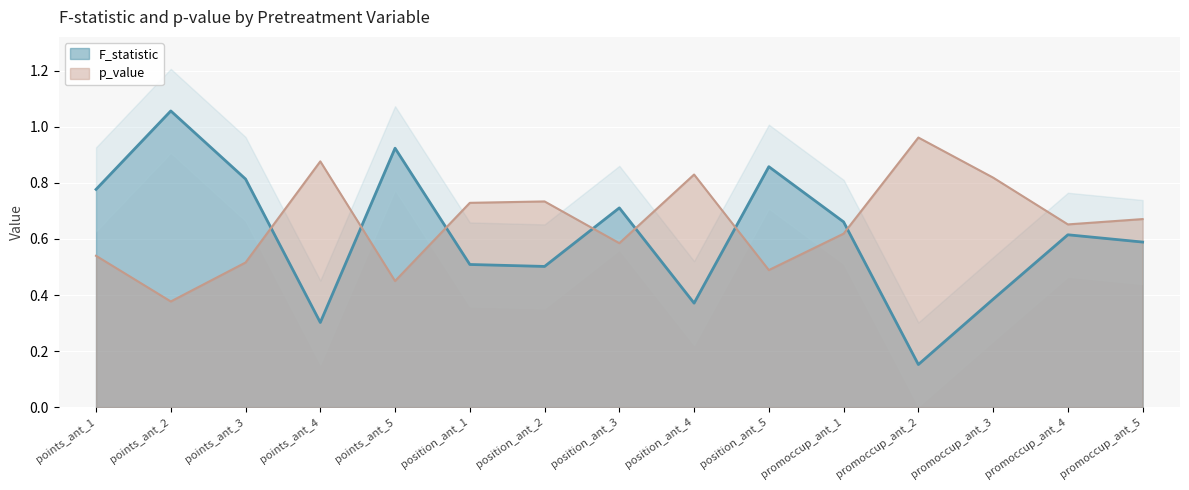

Is it true that p_value equals 0.9 at points_ant_3?

False